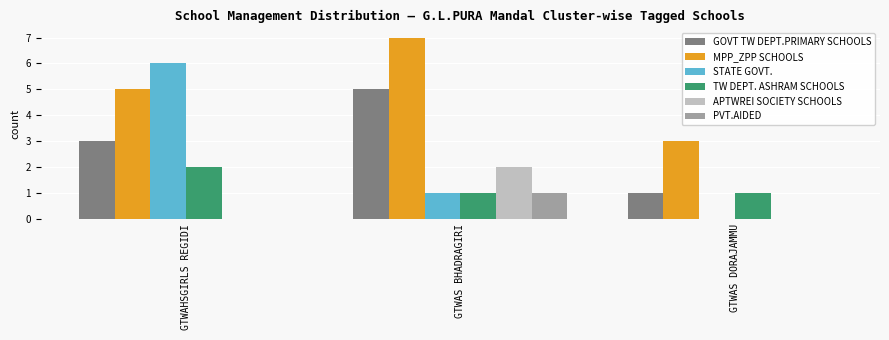

What is the approximate value of TW DEPT. ASHRAM SCHOOLS at GTWAS DORAJAMMU?

1